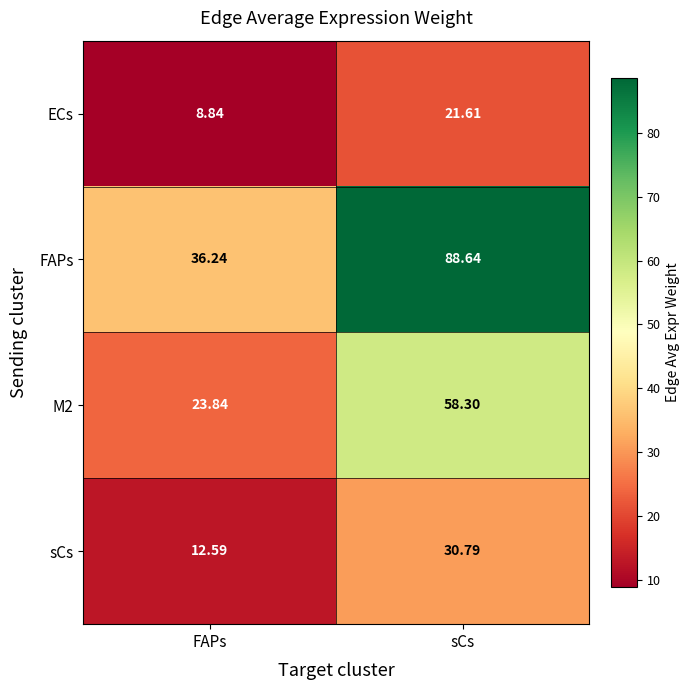

At which label does FAPs first exceed 88?

sCs